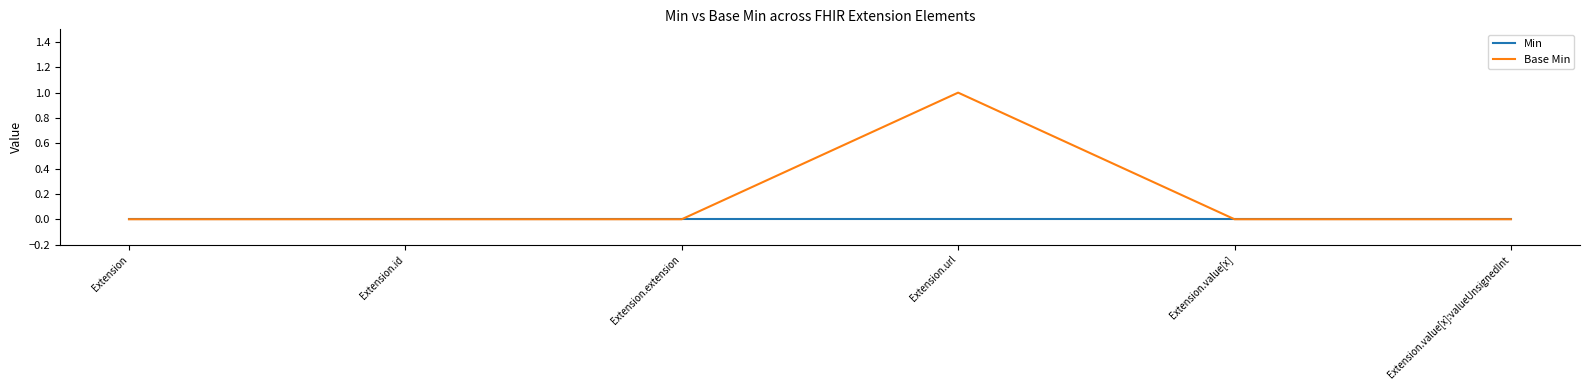

What position from the left is Extension.extension?

3